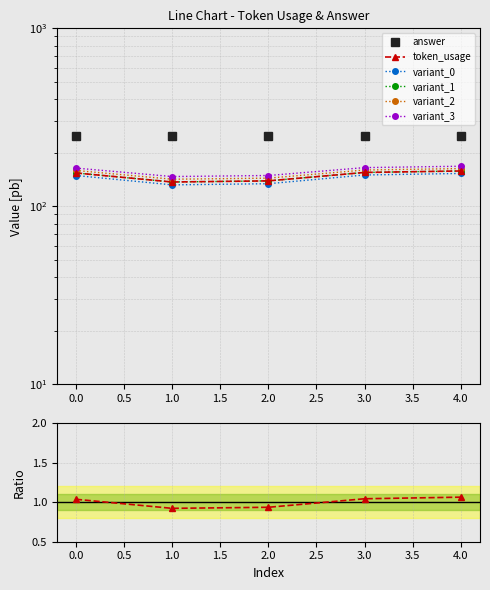

How many points are lower than both their immediate neighbors (excluding endpoints)?

1